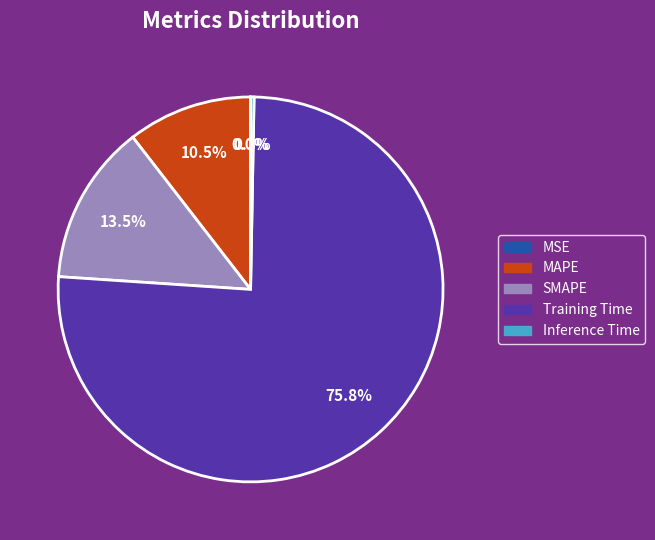

To the nearest percent, what percentage of the pie is Training Time?

76%